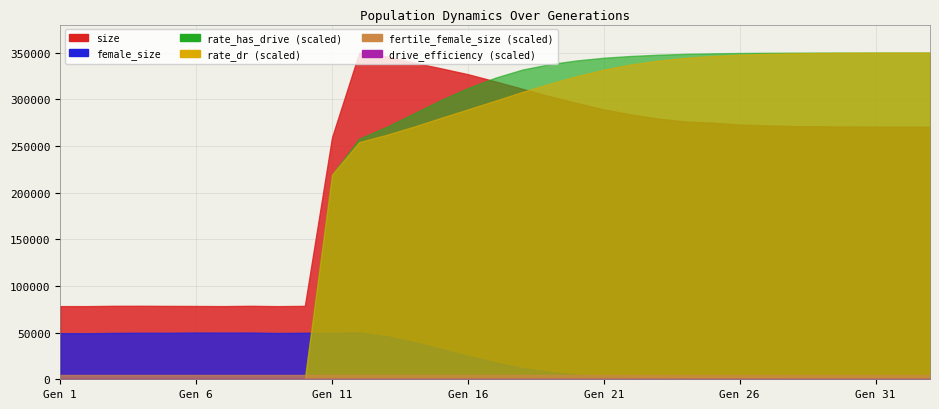

True or false: drive_efficiency has more than 0 points higher than both neighbors.

False